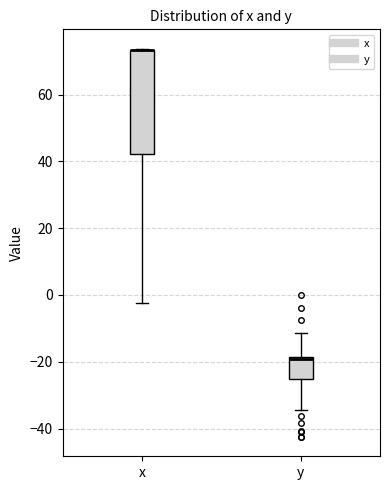

Where is the lower edge of the box for x on the y-axis? The values are not printed on the chart, so give them approximately, as read against the axis.

42